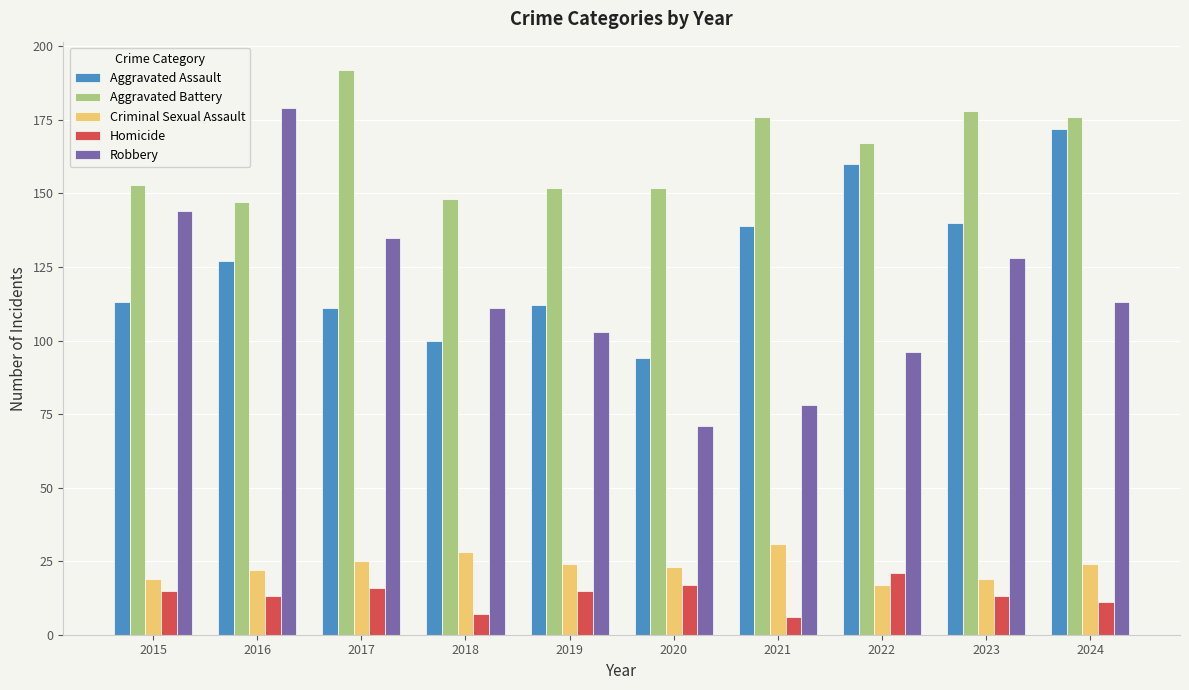

How many bars are there in total?

50